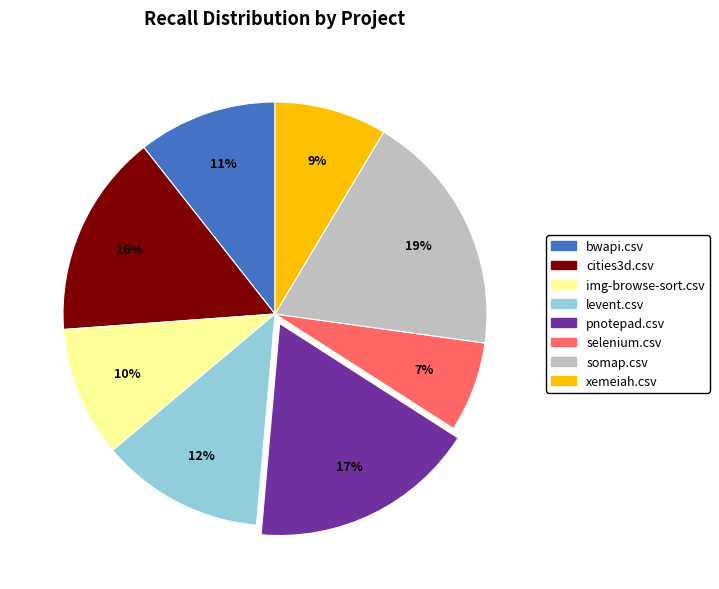

How many slices are in this pie chart?

8